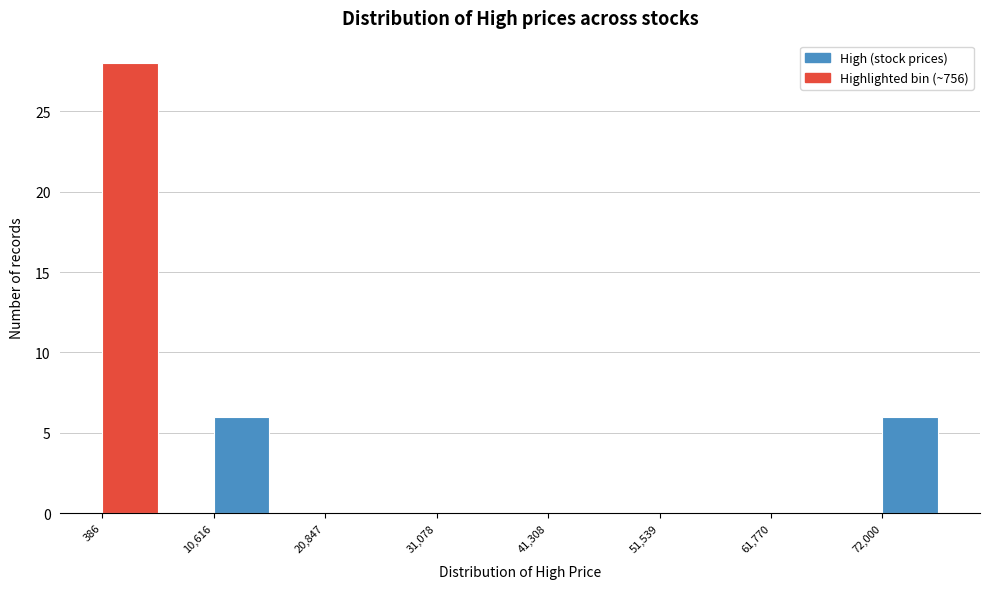

Around what value on the x-axis is the tallest bar? Give the approximate position of its centre, as read against the axis.

2000